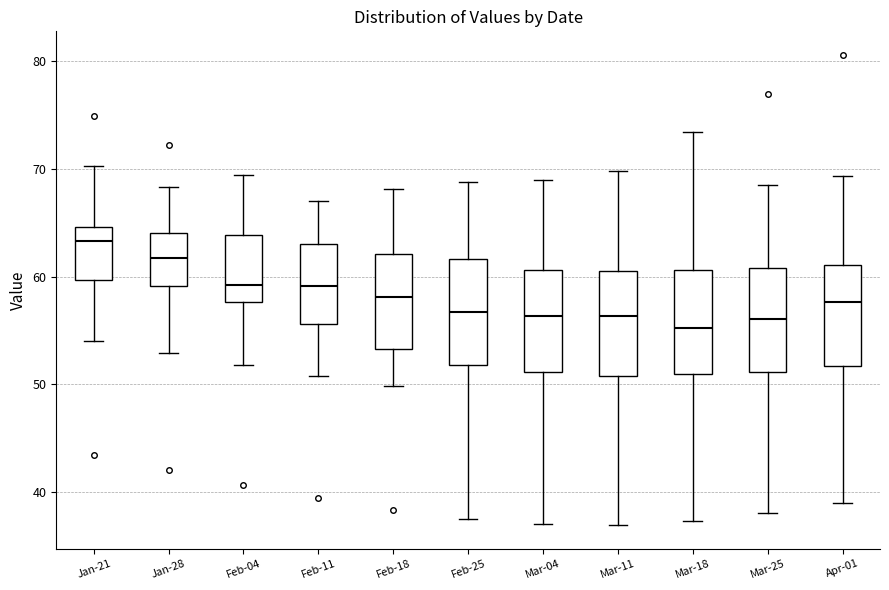

Reading left to right, transcribe this box plot: for each box, give where its median line is, the range the box spans, and where its two whiskers end, as read against the y-axis. The values are not printed on the chart, so give them approximately, as read against the axis.

Jan-21: median 63, box 60 to 65, whiskers 54 to 70
Jan-28: median 62, box 59 to 64, whiskers 53 to 68
Feb-04: median 59, box 58 to 64, whiskers 52 to 69
Feb-11: median 59, box 56 to 63, whiskers 51 to 67
Feb-18: median 58, box 53 to 62, whiskers 50 to 68
Feb-25: median 57, box 52 to 62, whiskers 38 to 69
Mar-04: median 56, box 51 to 61, whiskers 37 to 69
Mar-11: median 56, box 51 to 61, whiskers 37 to 70
Mar-18: median 55, box 51 to 61, whiskers 37 to 73
Mar-25: median 56, box 51 to 61, whiskers 38 to 69
Apr-01: median 58, box 52 to 61, whiskers 39 to 69